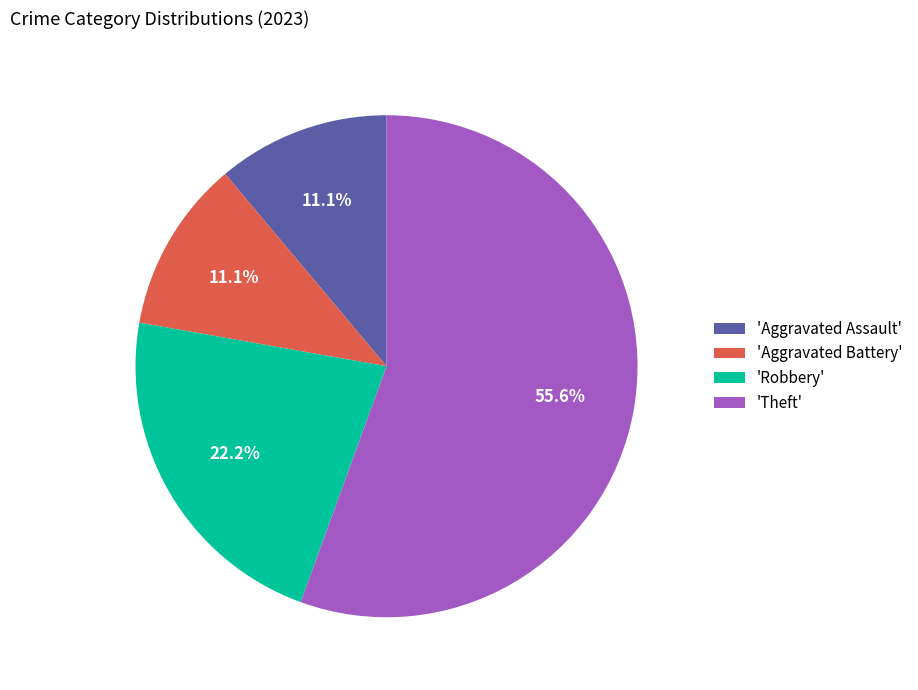

Which slice is the largest?

'Theft'